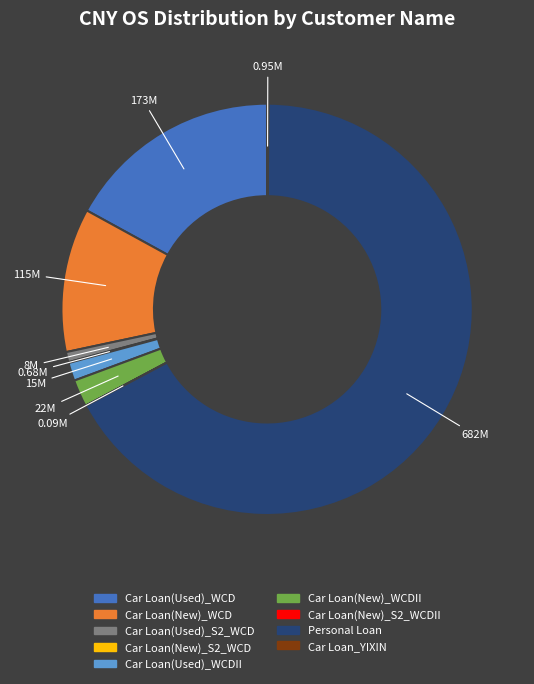

Do Car Loan(Used)_S2_WCD and Personal Loan together represent more than half of the pie?

Yes